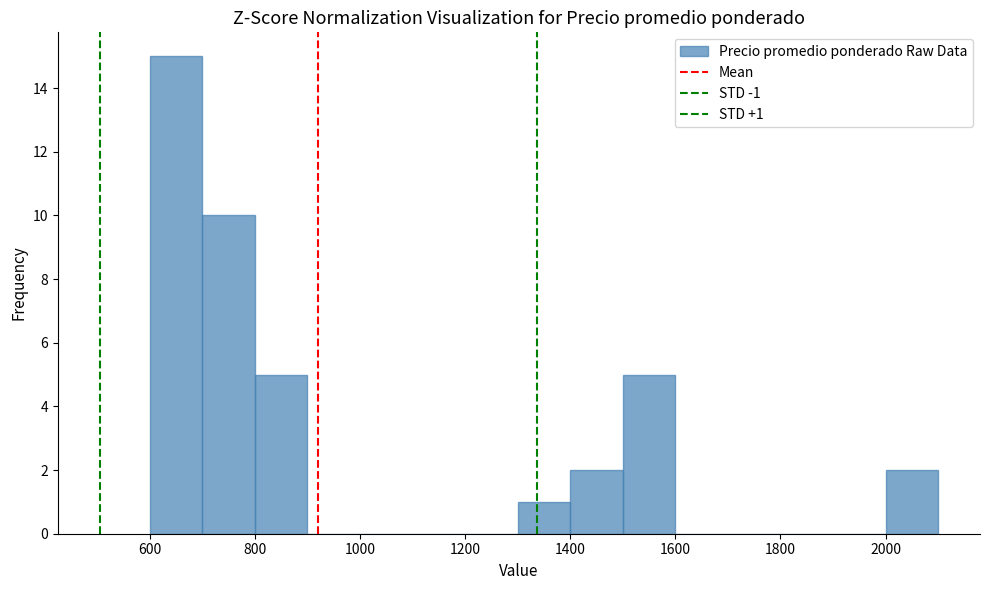

Over which range of the x-axis is the bar tallest?

600 to 700